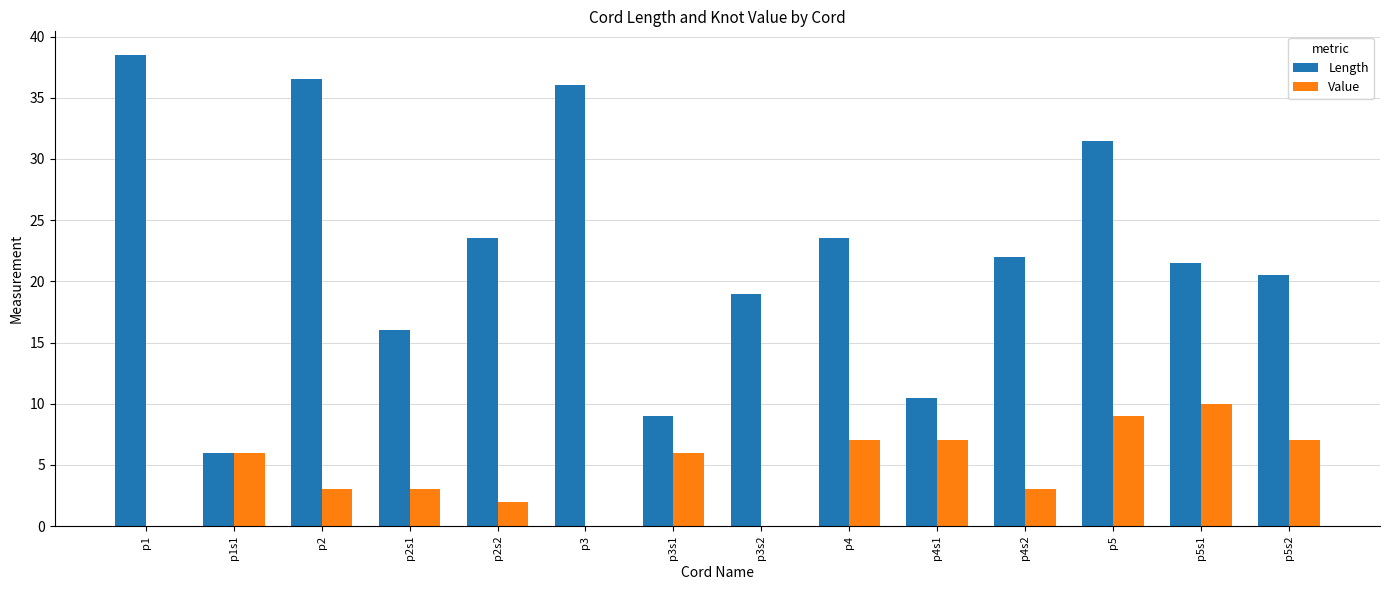

Is the value of Value at p2s2 greater than the value of Length at p5?

No